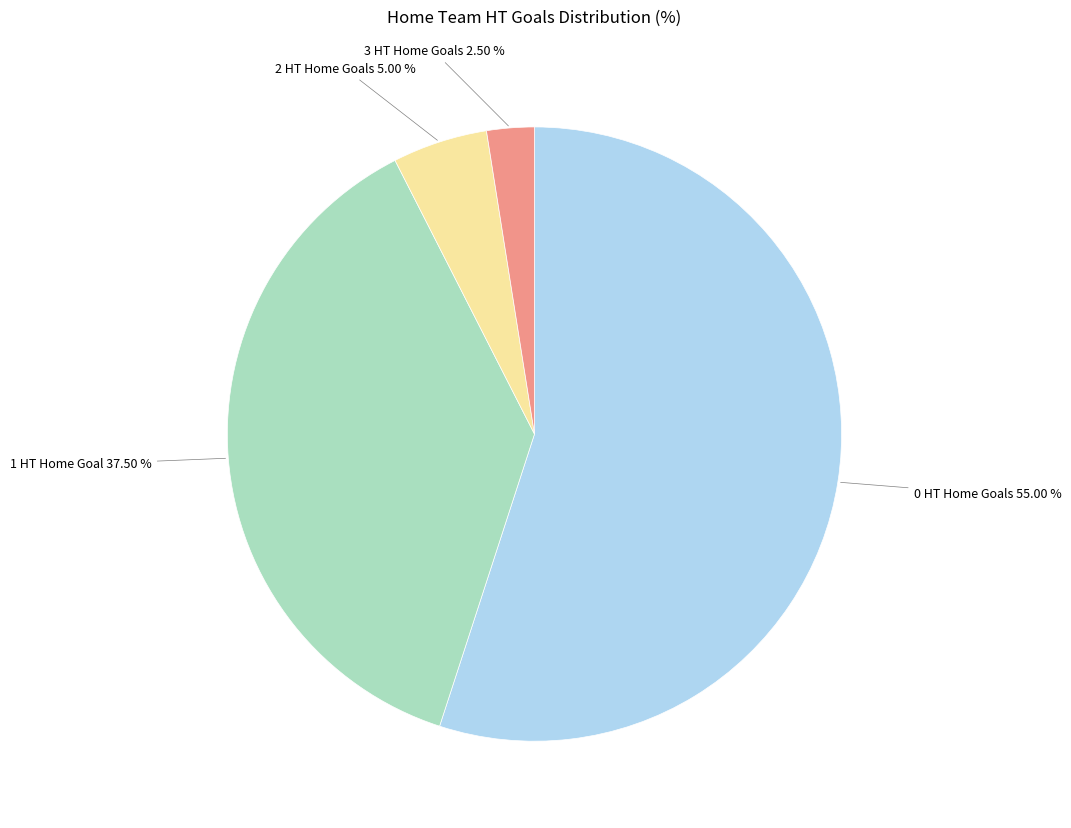

Does any single category account for the majority?

Yes